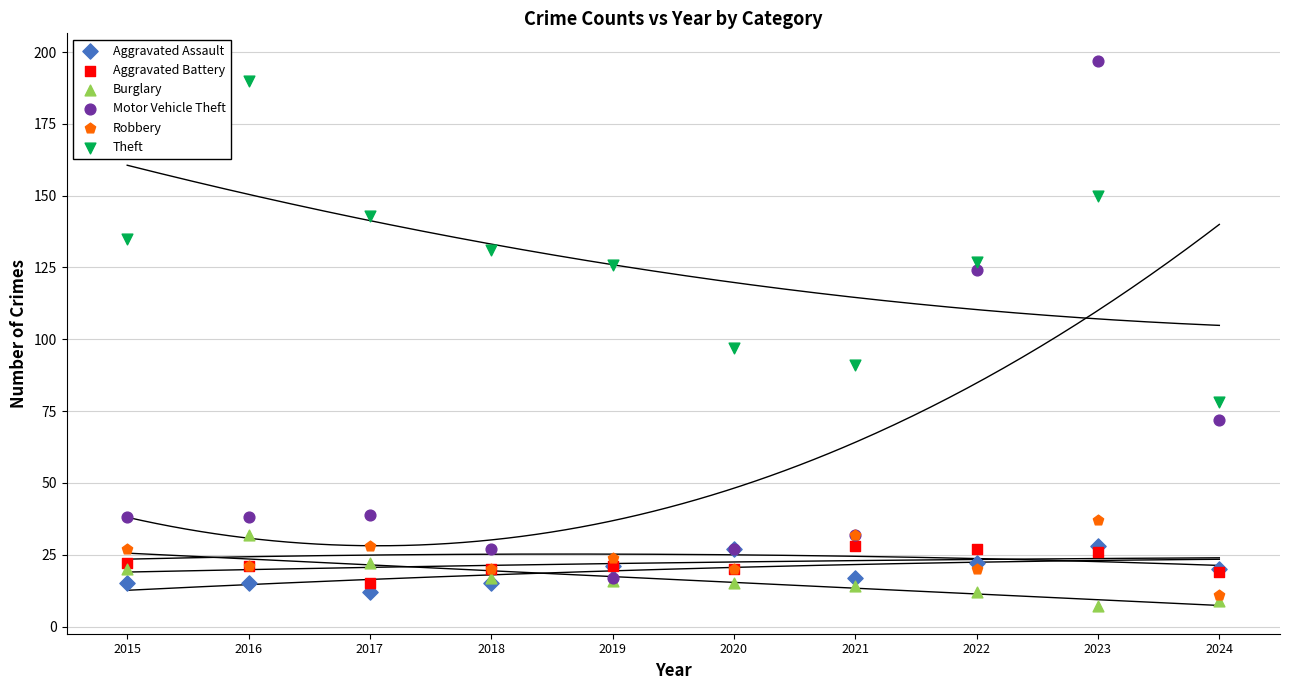

Across all series, what Y value is closest to 102?

97